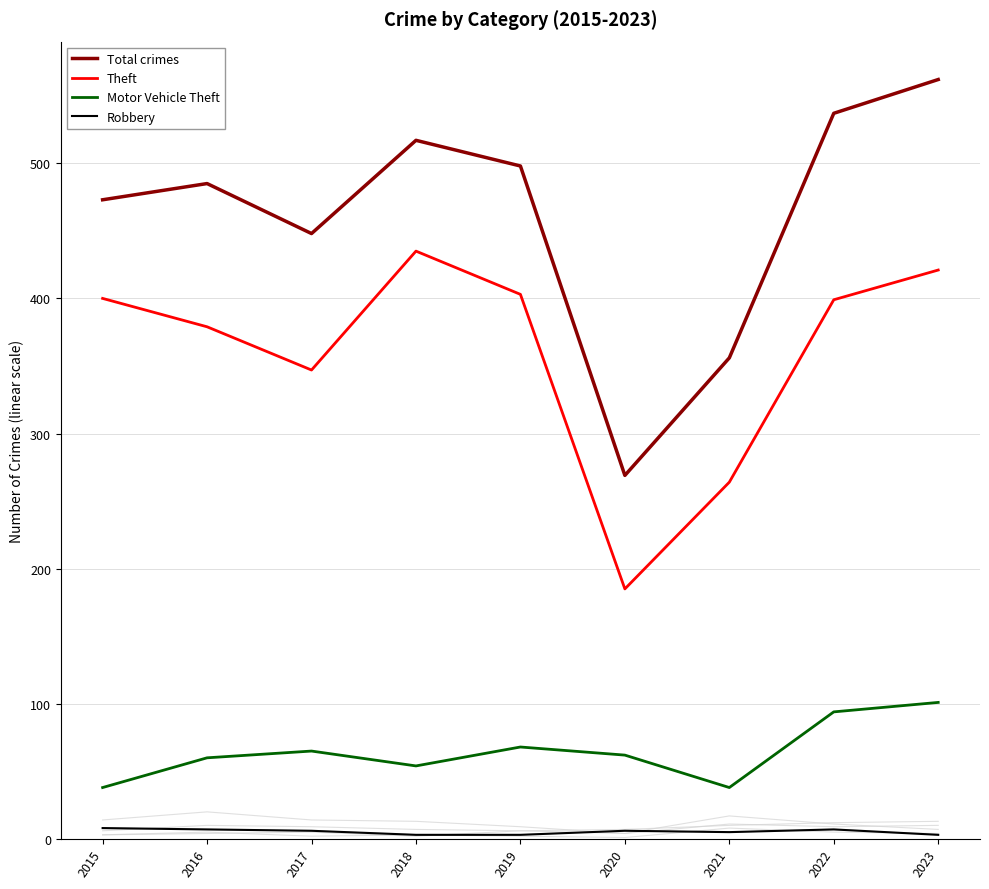

What is the total value across all series at 2021?

663